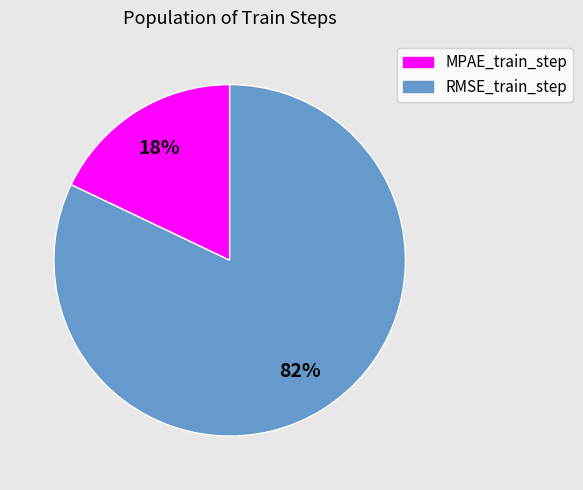

To the nearest percent, what is the difference between the RMSE_train_step and MPAE_train_step slice percentages?

64%